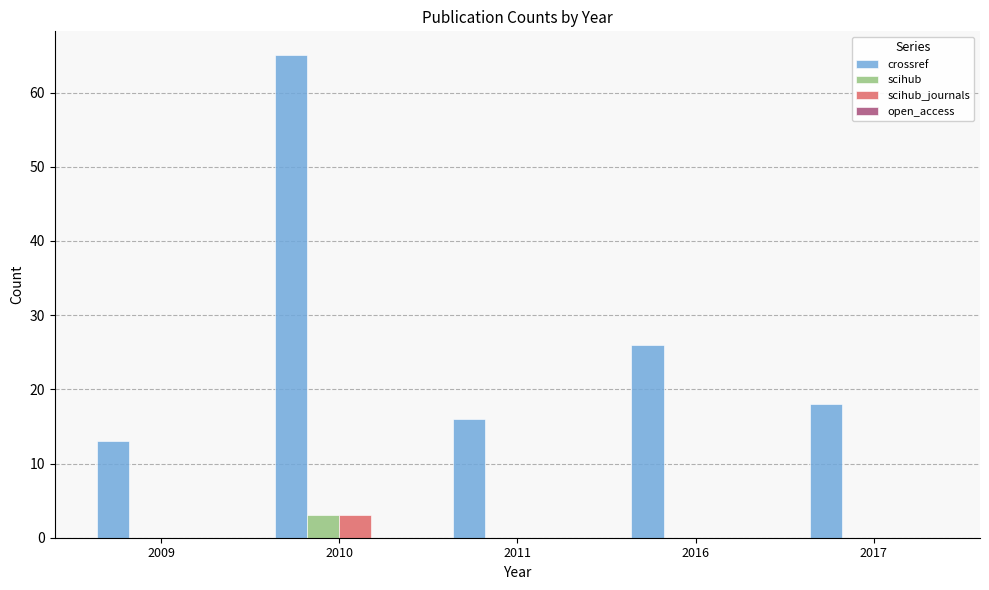

How many distinct data groups are displayed?

3